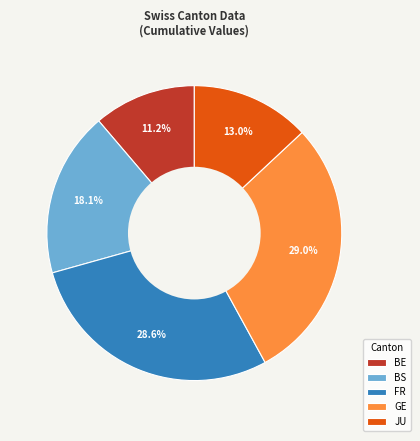

Count the number of slices in the pie.

5